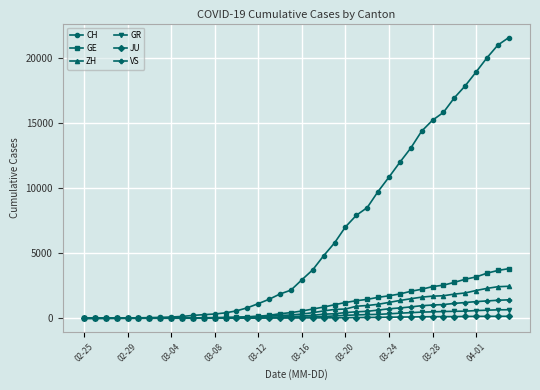

What is the maximum value shown in the chart?

21593